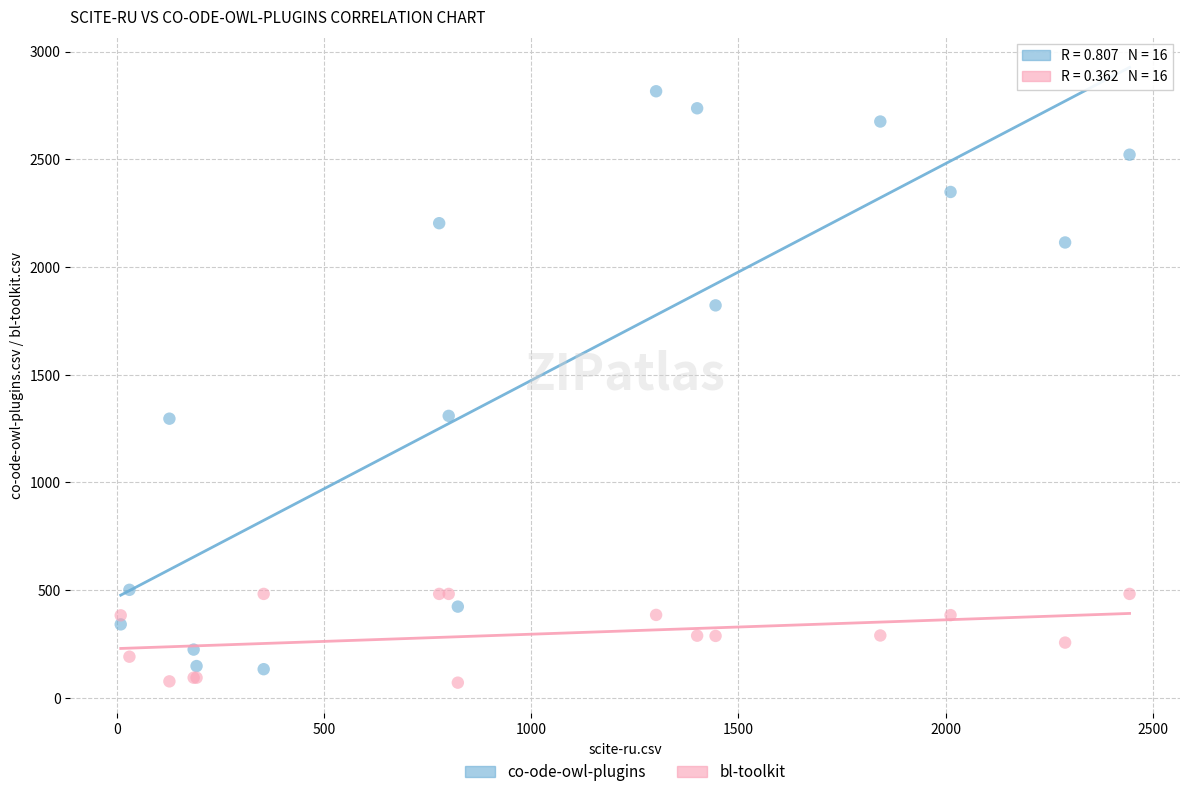

What is the X range (max minus min) for the scatter plot?

2434.5